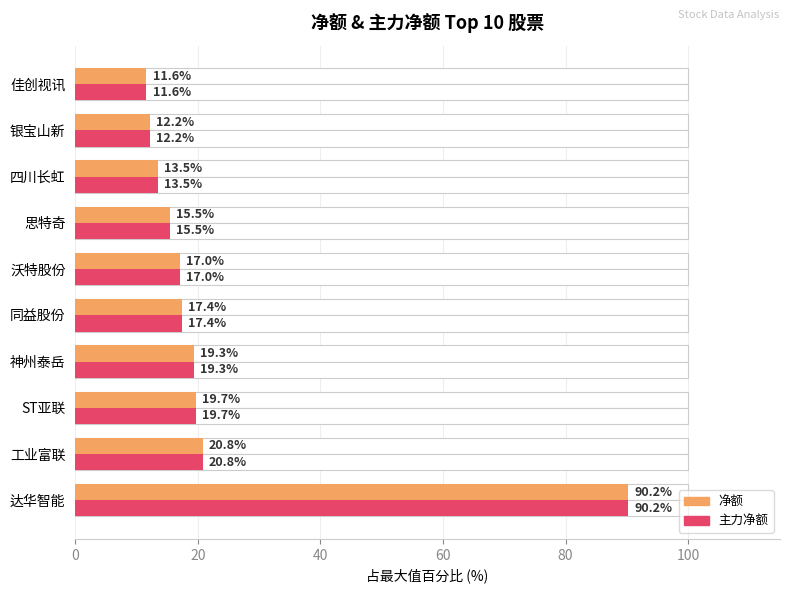

What is the smallest value displayed?

11.6